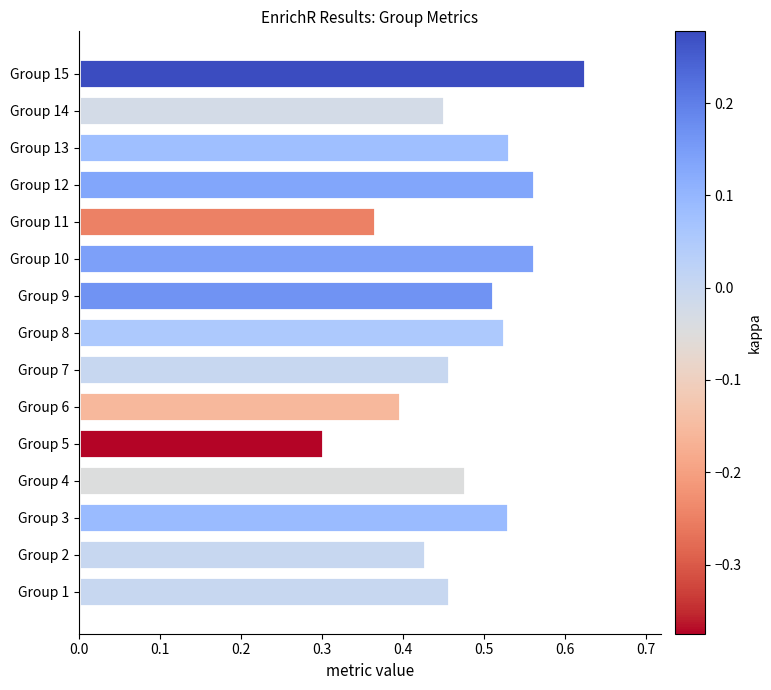

True or false: the data shows 0.5 at Group 6.

False